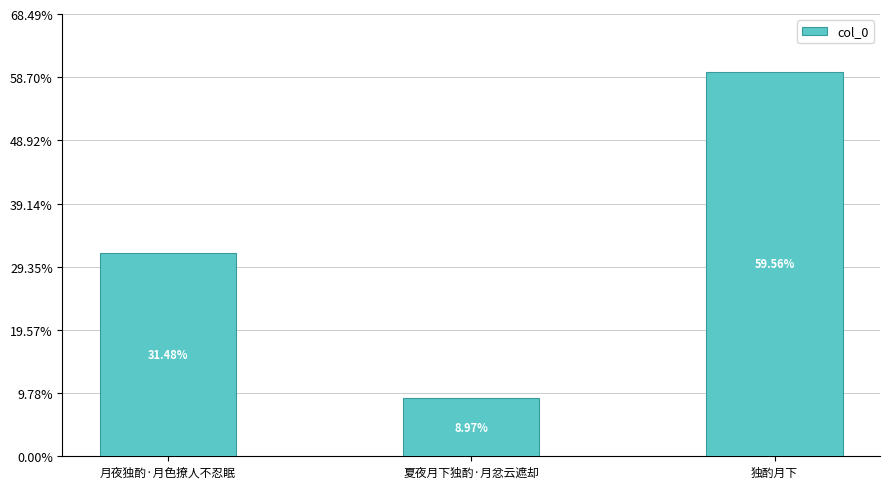

What is the difference between the second highest and minimum values?

231043